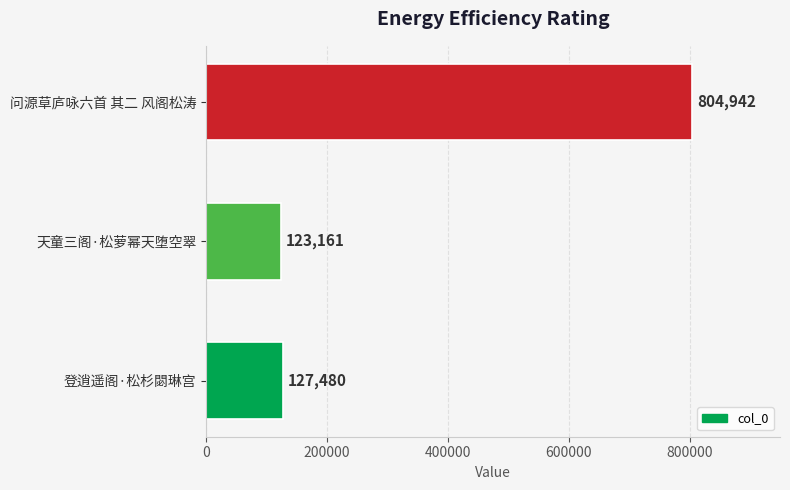

What is the average value?

351861